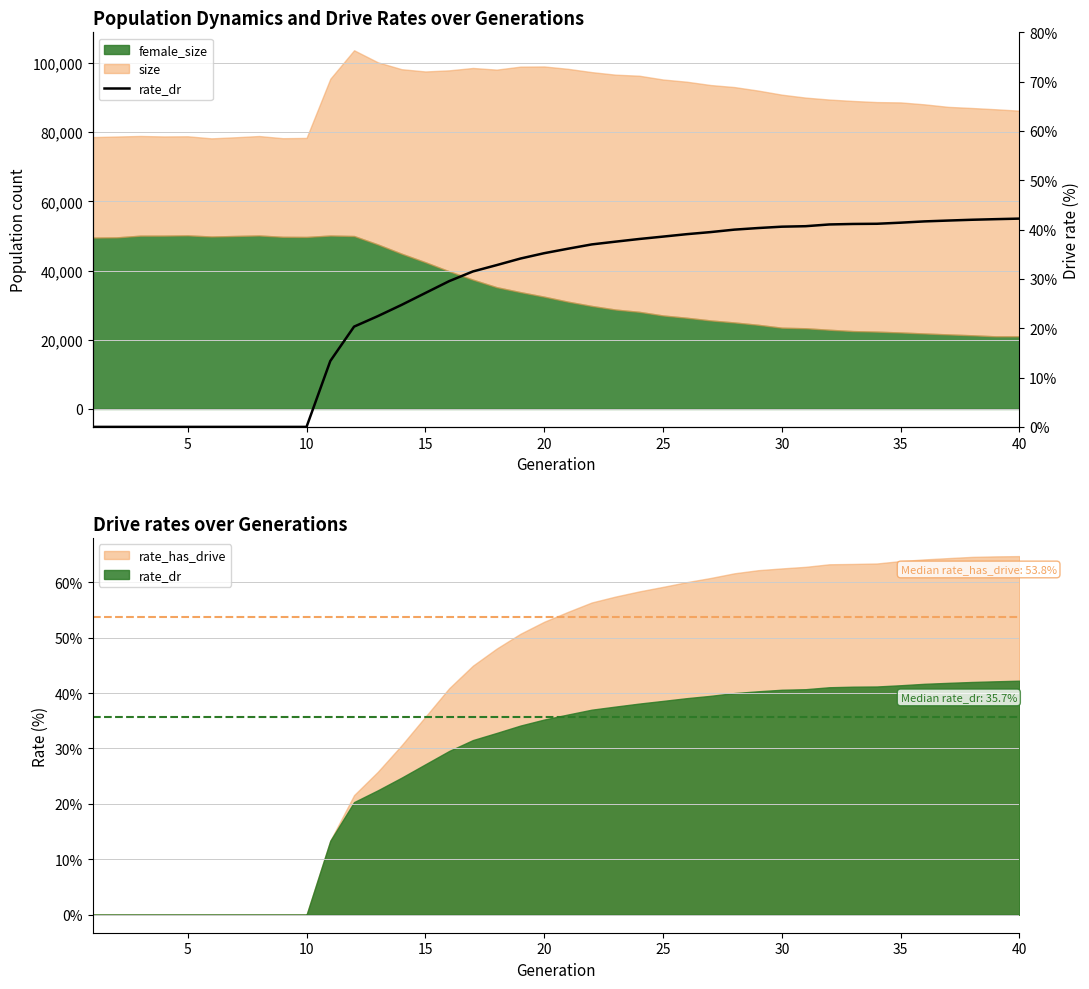

How many lines are shown in the chart?

1